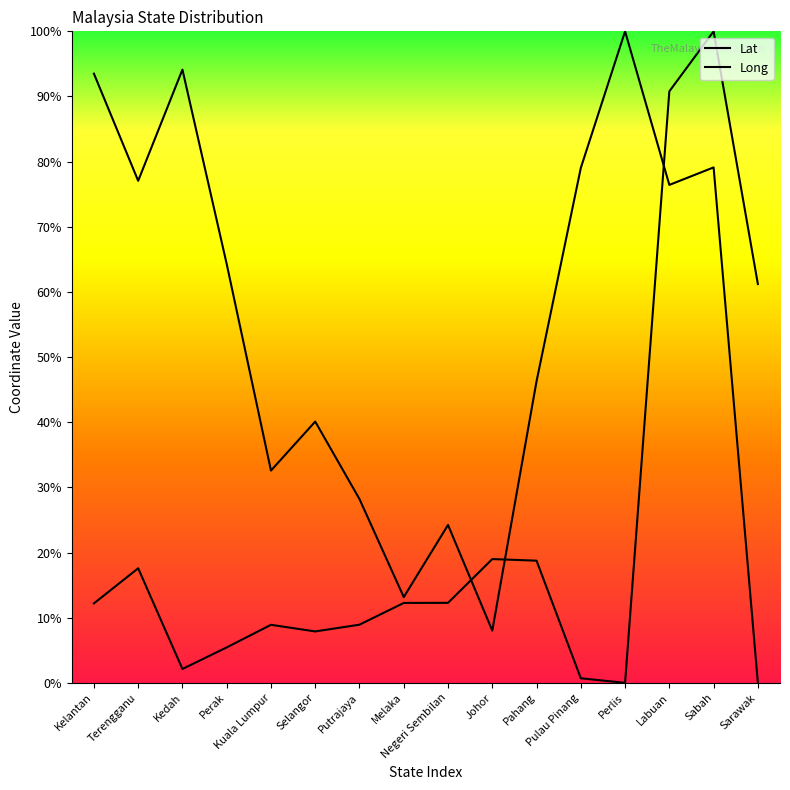

Is it true that Lat equals 34.7 at Perak?

False